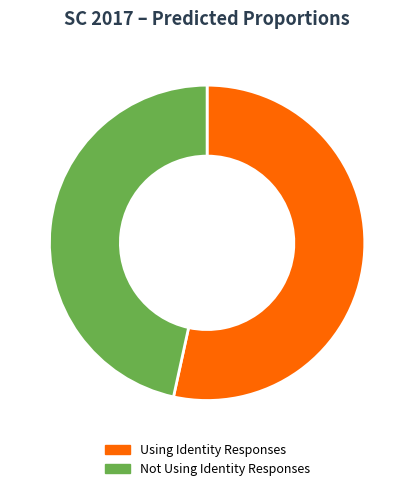

Is it true that Using Identity Responses is 64% of the pie?

False